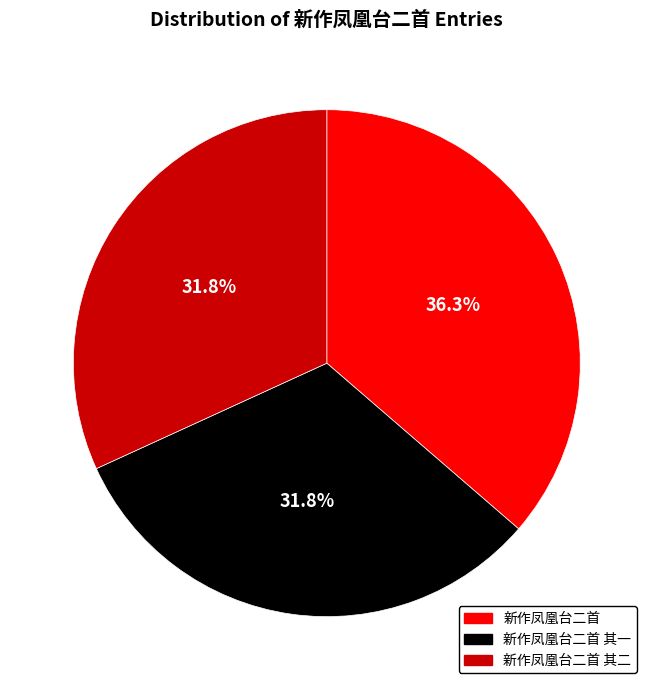

Is it true that 新作凤凰台二首 is 46% of the pie?

False